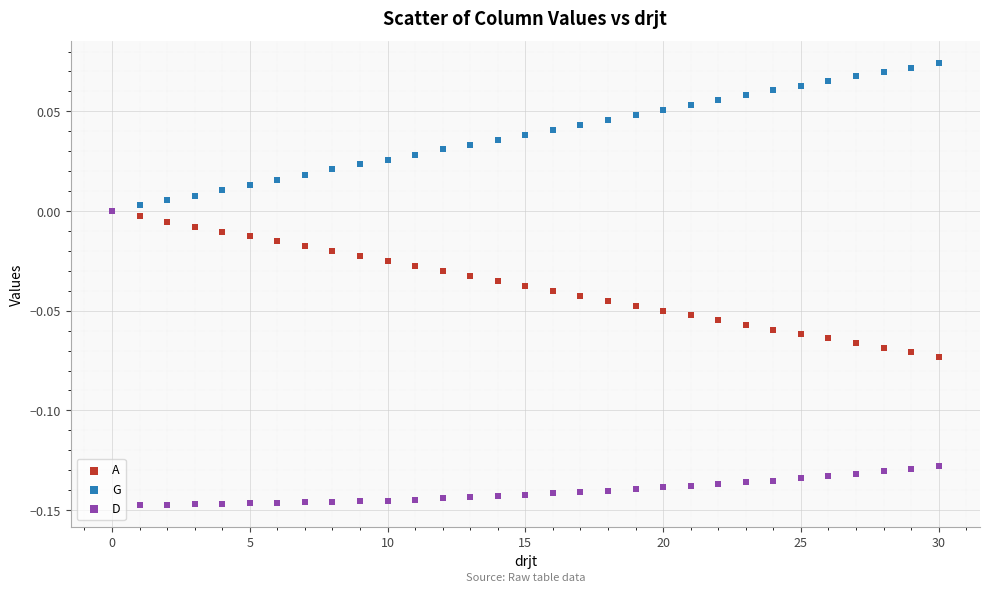

Which series contains the highest Y value?

G